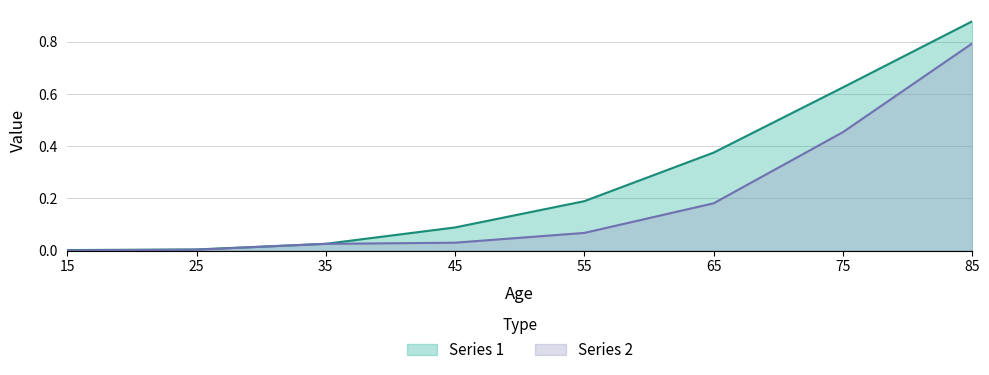

Reading right to left, list all the values displayed in this chart.

Series 1: 85=0.9	75=0.6	65=0.4	55=0.2	45=0.1	35=0.0	25=0.0	15=0.0
Series 2: 85=0.8	75=0.5	65=0.2	55=0.1	45=0.0	35=0.0	25=0.0	15=0.0